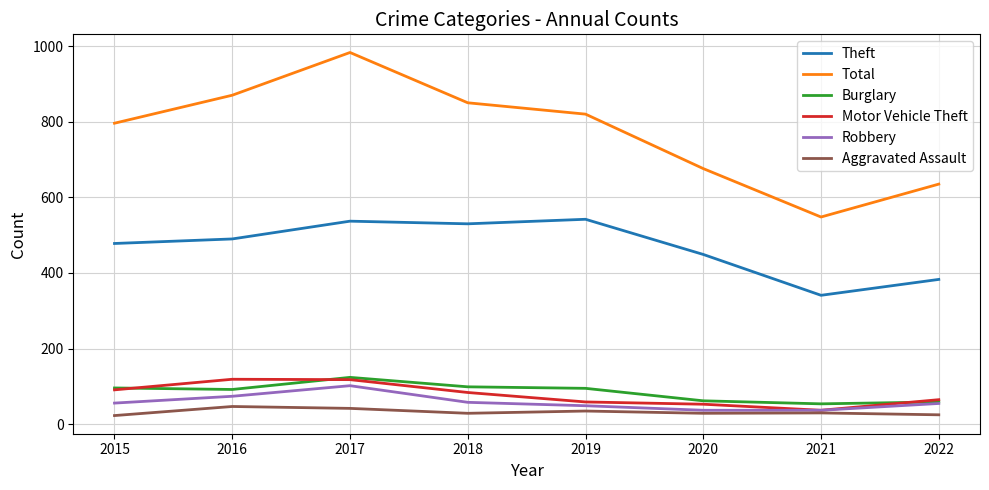

What is the spread (max minus min) of values at 2015?

773